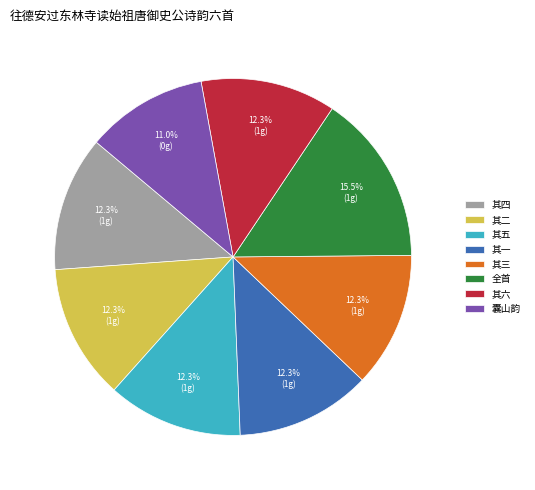

To the nearest percent, what is the average slice percentage?

12%